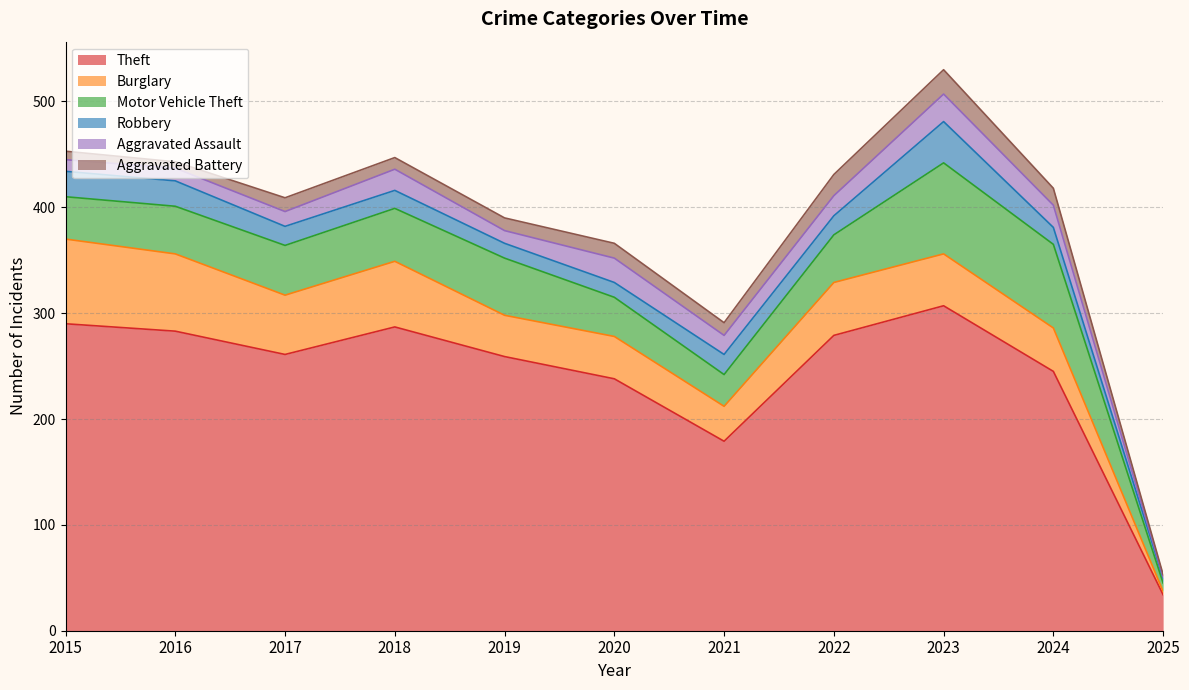

Reading left to right, list all the values displayed in this chart.

Theft: 290	283	261	287	259	238	179	279	307	245	34
Burglary: 80	73	56	62	39	40	33	50	49	41	3
Motor Vehicle Theft: 40	45	47	50	54	37	30	45	86	79	8
Robbery: 24	24	18	17	14	14	19	18	39	16	5
Aggravated Assault: 11	12	14	20	12	23	18	19	26	21	1
Aggravated Battery: 8	6	13	11	12	14	12	20	23	16	2